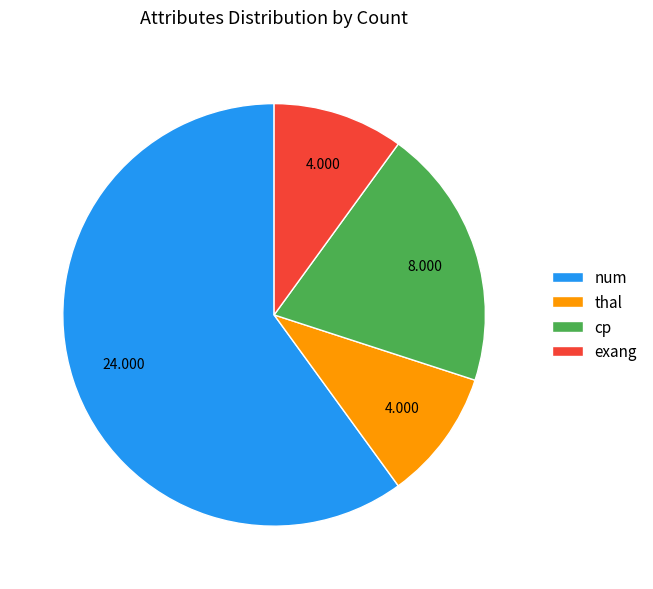

Which category has the biggest portion of the pie?

num